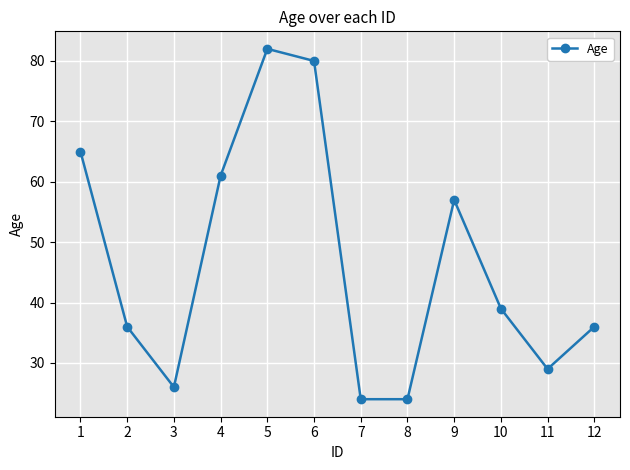

What is the minimum value shown in the chart?

24